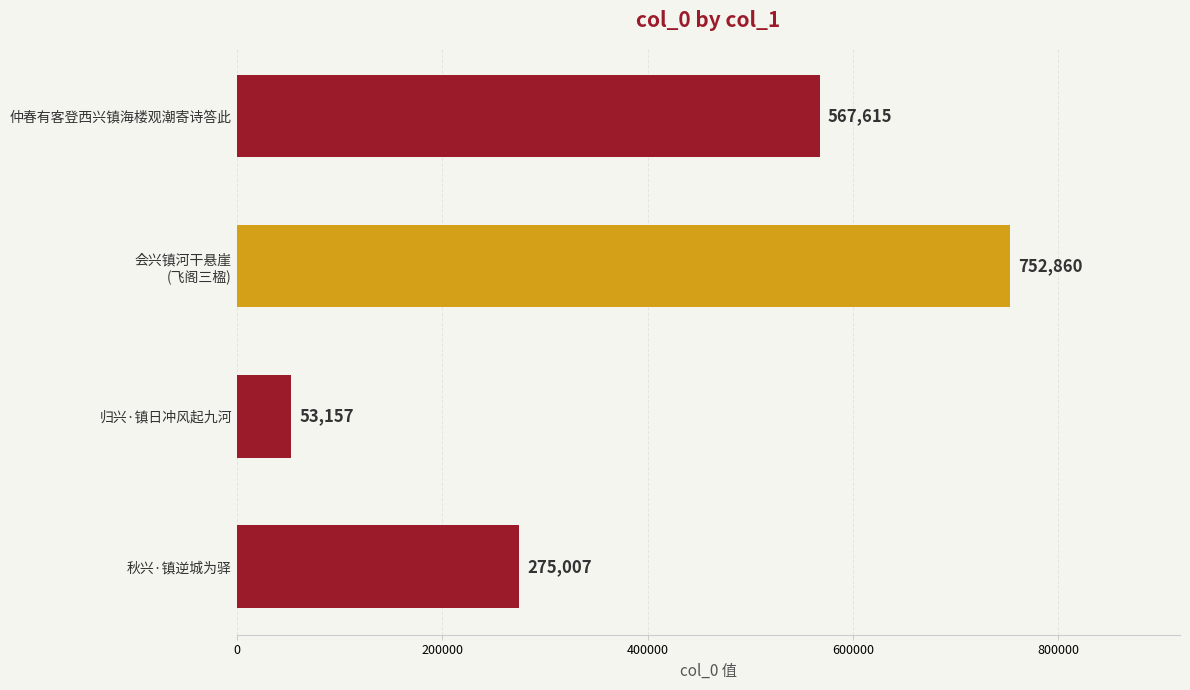

List the labels in order of value, smallest first.

归兴·镇日冲风起九河, 秋兴·镇逆城为驿, 仲春有客登西兴镇海楼观潮寄诗答此, 会兴镇河干悬崖
(飞阁三楹)